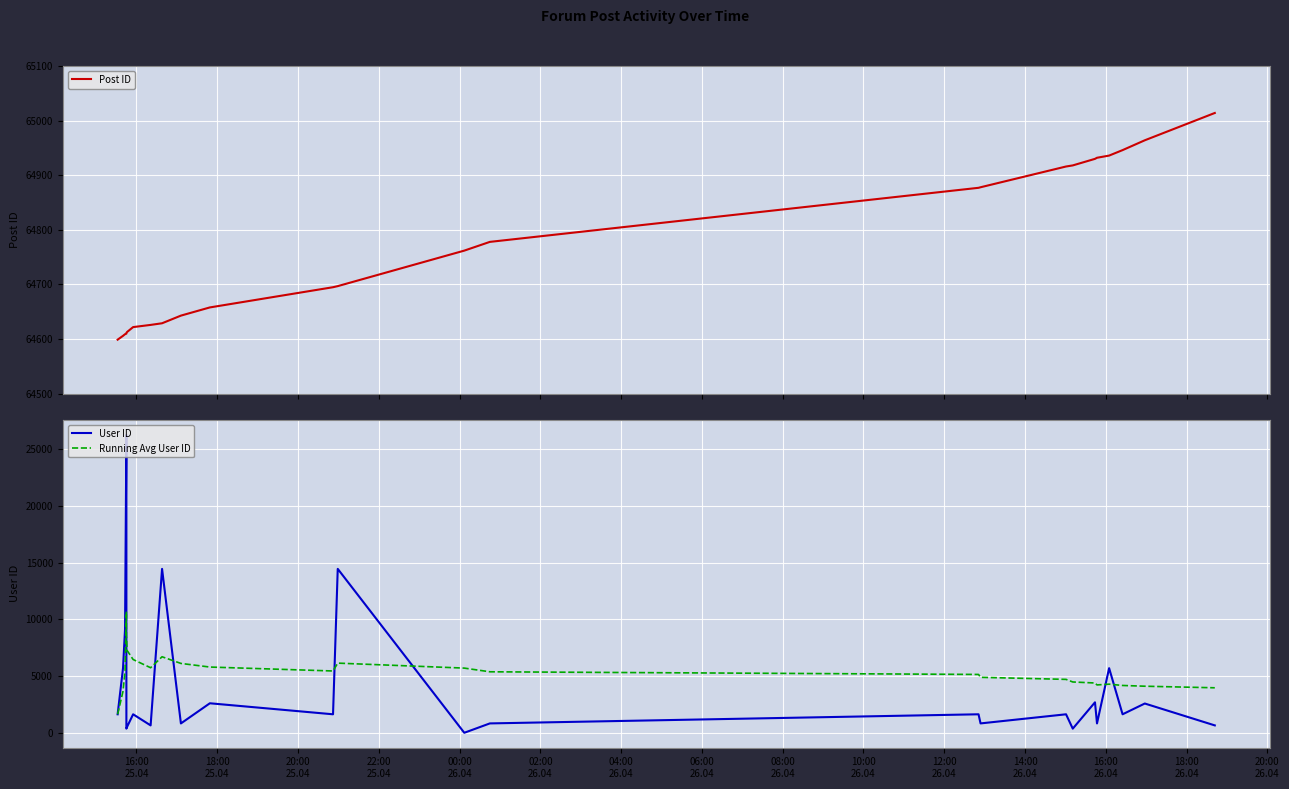

What is the minimum value shown in the chart?

7.0